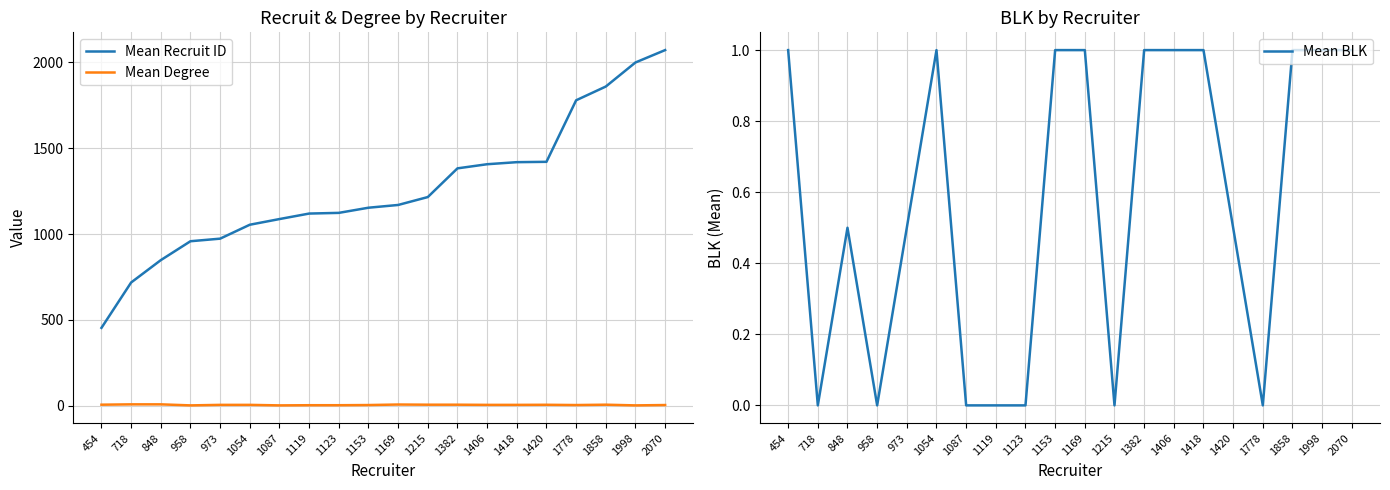

What are all the series names shown in the legend?

Mean Recruit ID, Mean Degree, Mean BLK